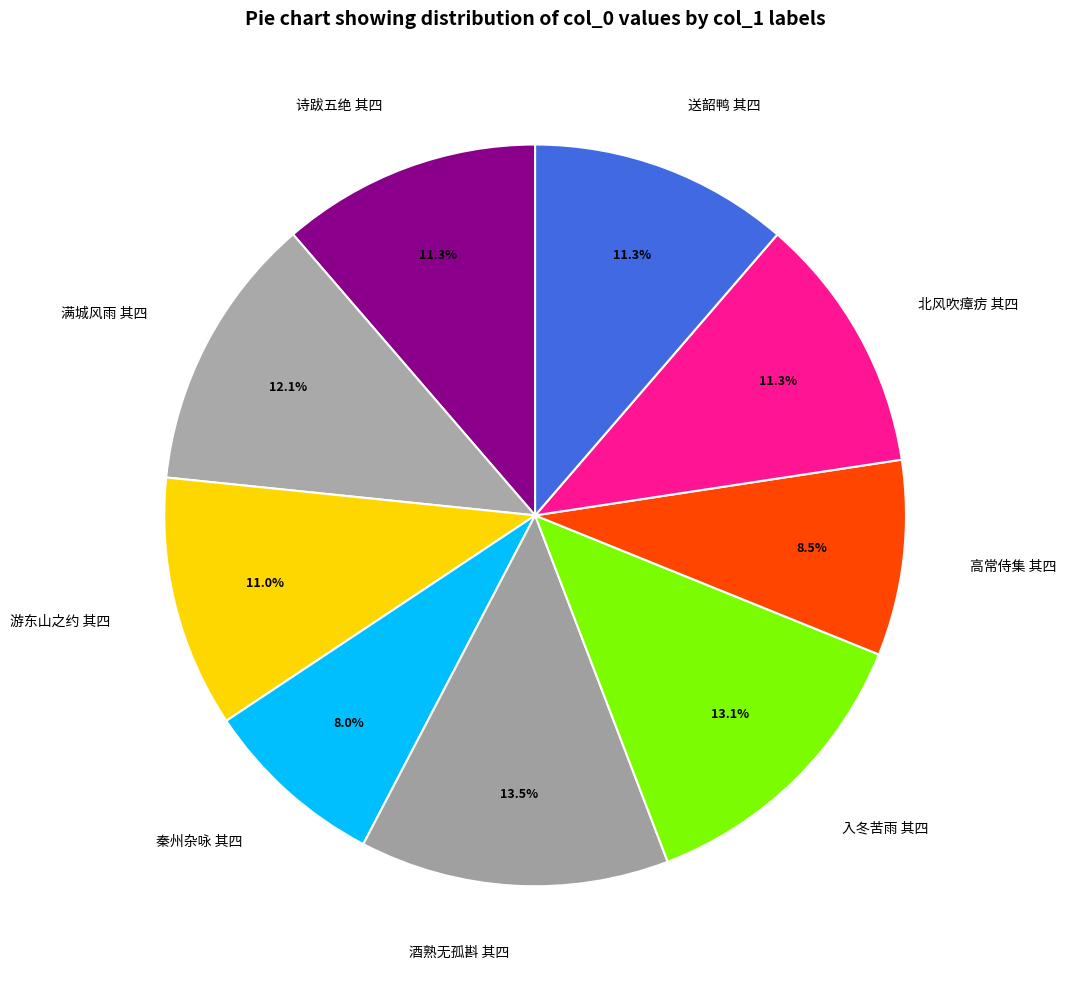

What is the ratio of the value at 酒熟无孤斟 其四 to the value at 高常侍集 其四?

1.6